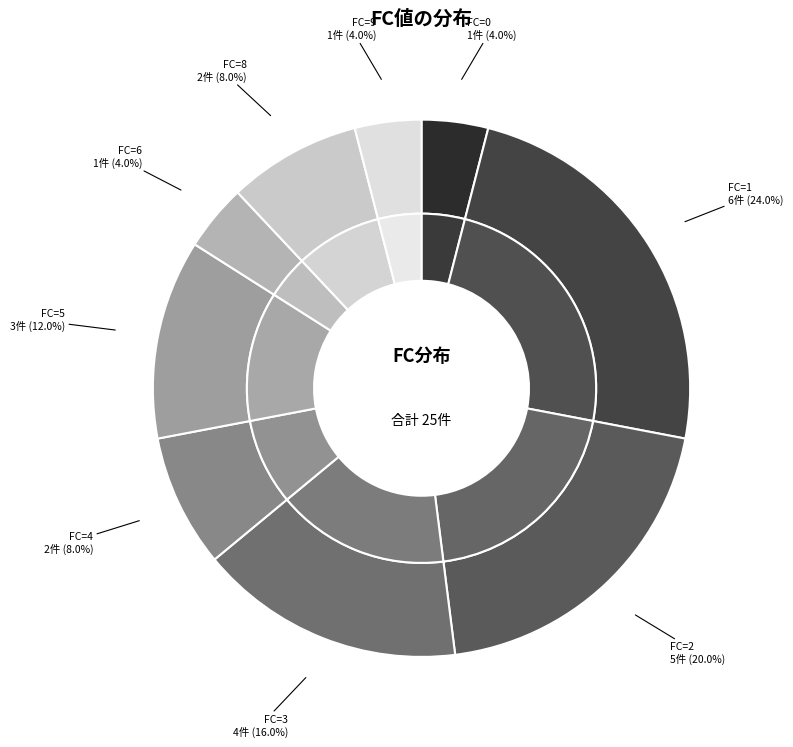

What is the largest slice in the pie chart?

1